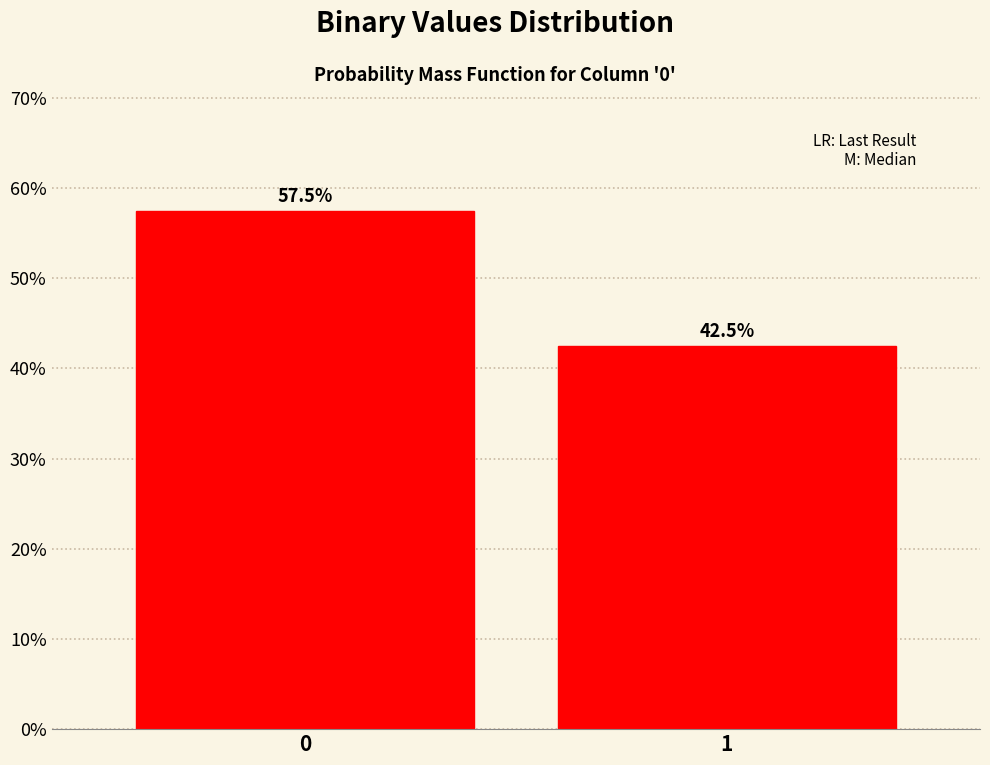

Reading left to right, list all the values displayed in this chart.

57.5	42.5